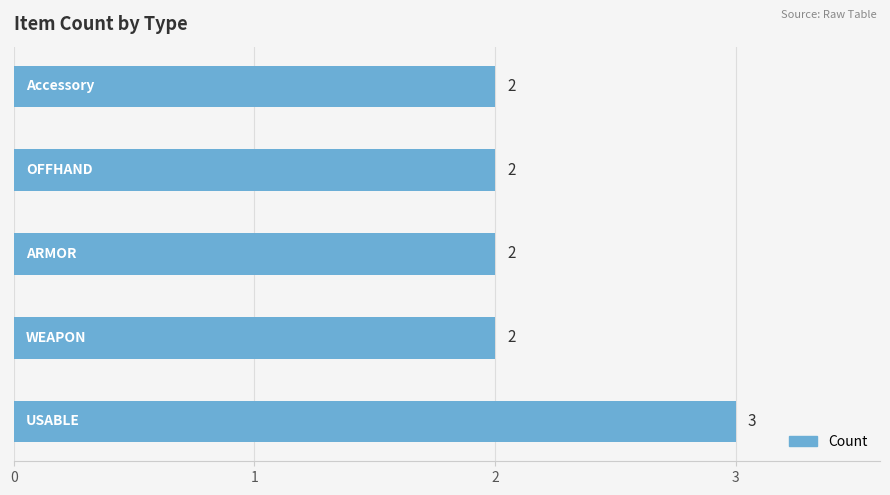

Reading top to bottom, what are all the values shown in this chart?

2	2	2	2	3